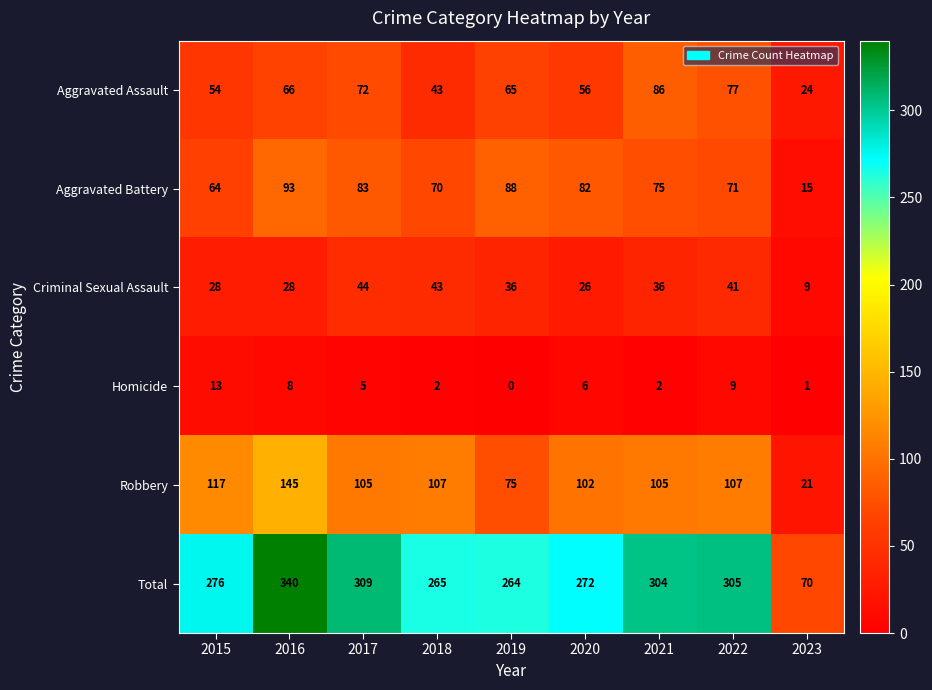

True or false: Robbery has a value of 105 at 2017.

True